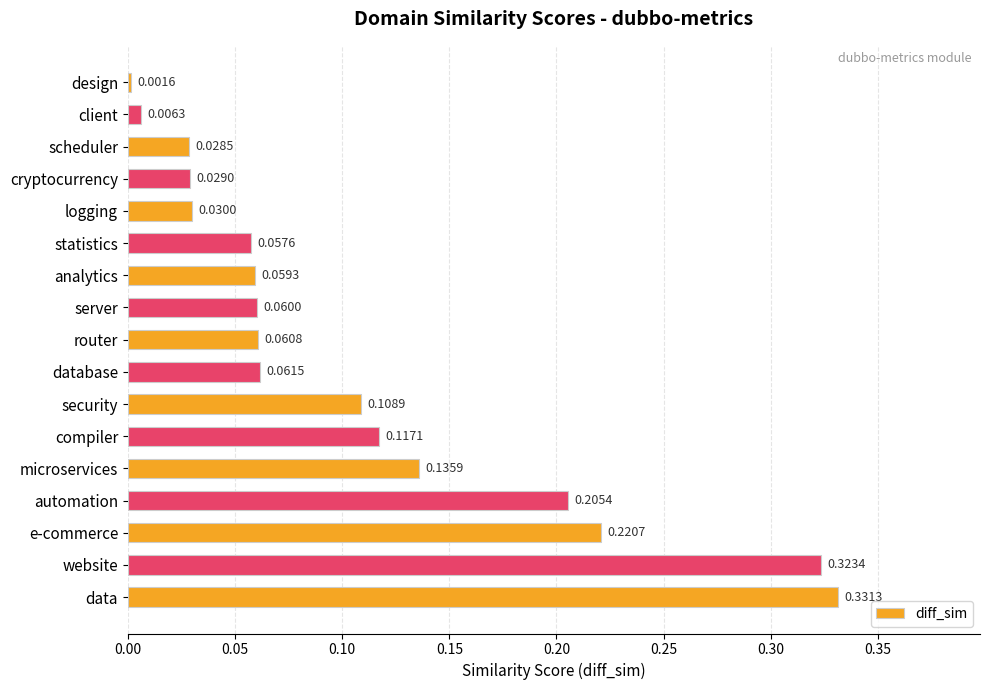

Count the number of categories in the chart.

17